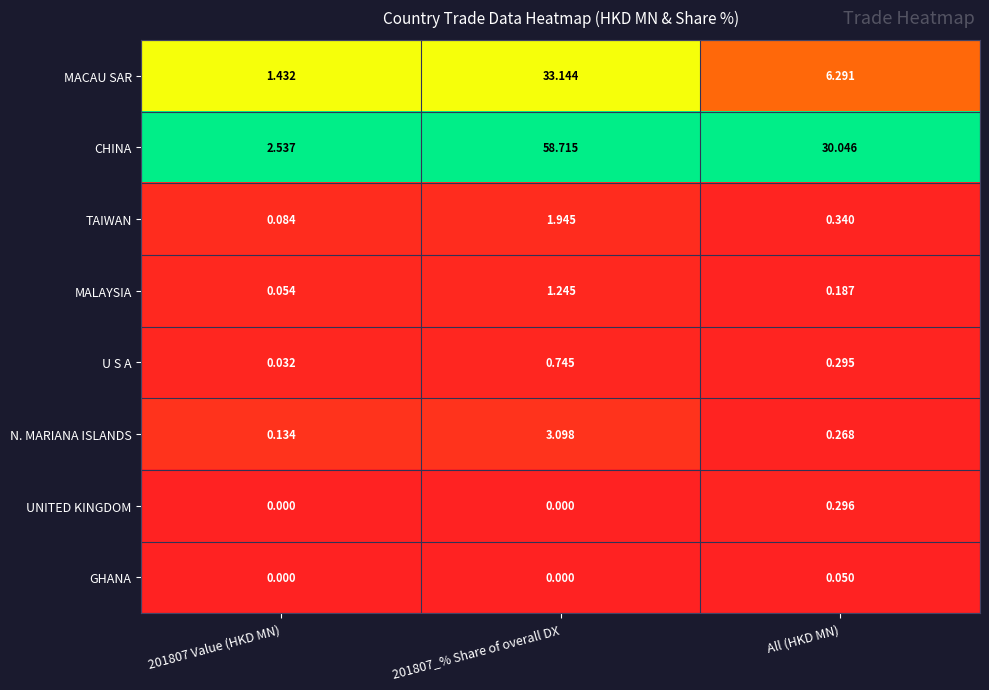

Which series has the widest spread of values?

CHINA